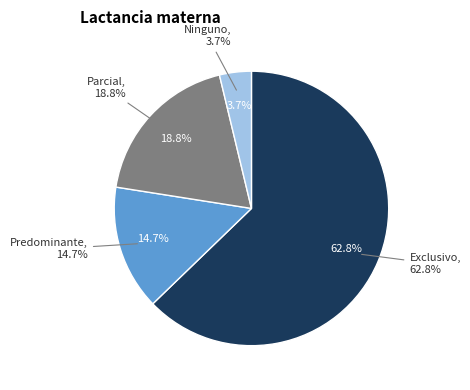

True or false: Exclusivo accounts for 63% of the total.

True